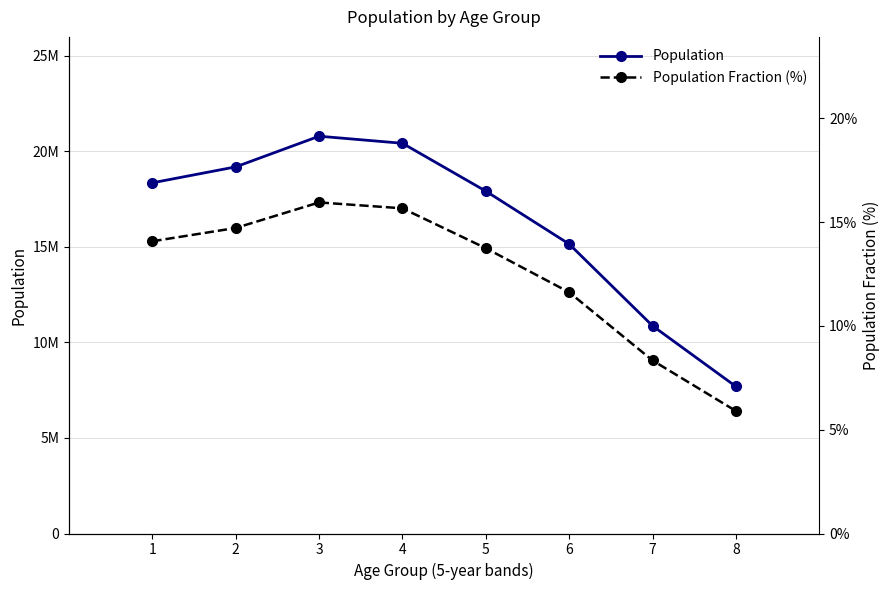

Reading left to right, extract all data points from this chart.

Population: 1=18346213.0	2=19180085.0	3=20783927.0	4=20413563.0	5=17910527.0	6=15142510.0	7=10864390.0	8=7691318.0
Population Fraction (%): 1=14.1	2=14.7	3=15.9	4=15.7	5=13.7	6=11.6	7=8.3	8=5.9